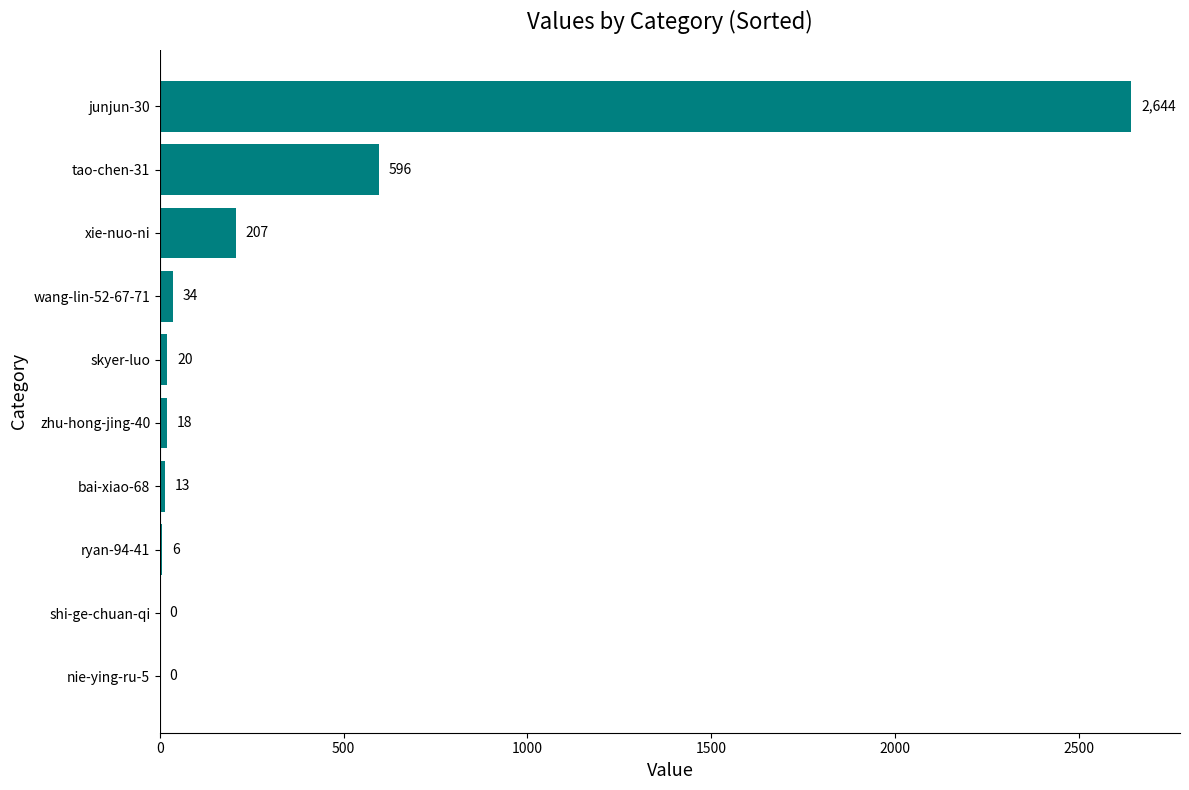

Read the value at zhu-hong-jing-40, to the nearest 10.

20